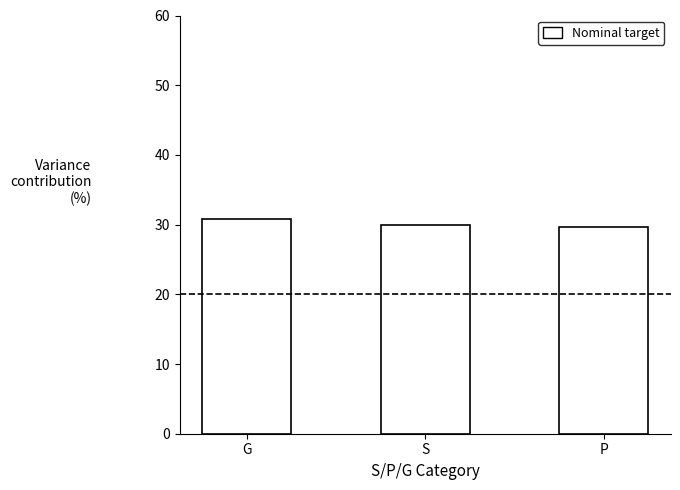

What position from the right is S?

2